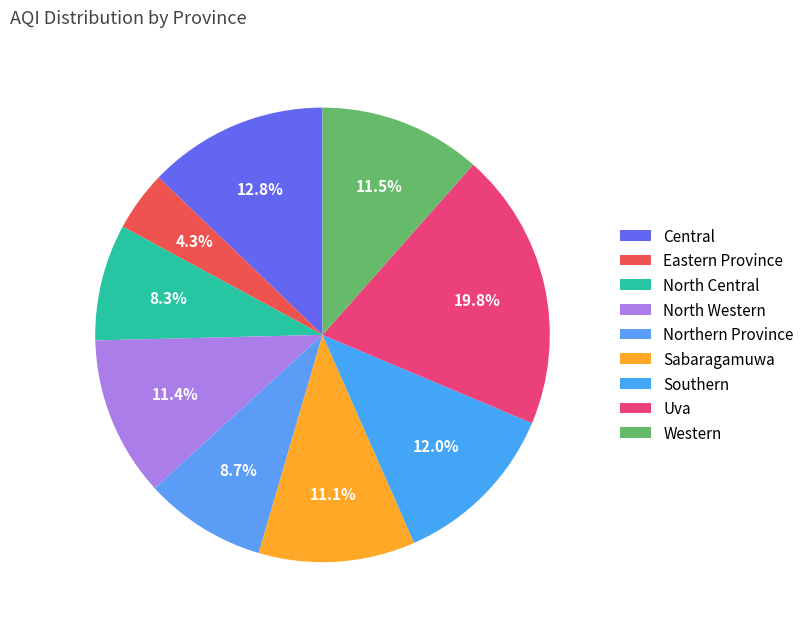

Combined, what portion of the pie is Uva and Western?

31.3%